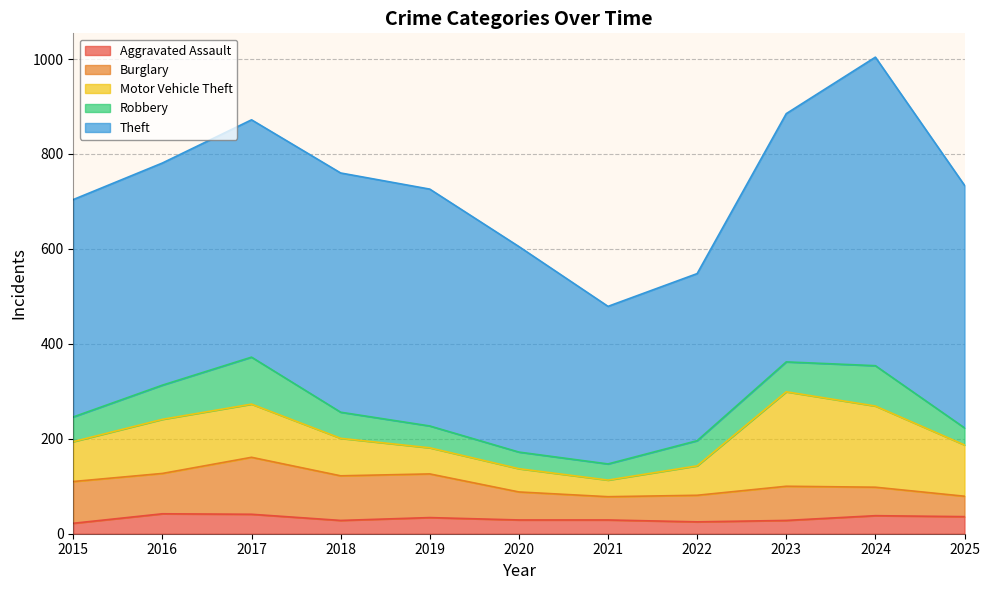

What is the lowest value of the Aggravated Assault series?

22